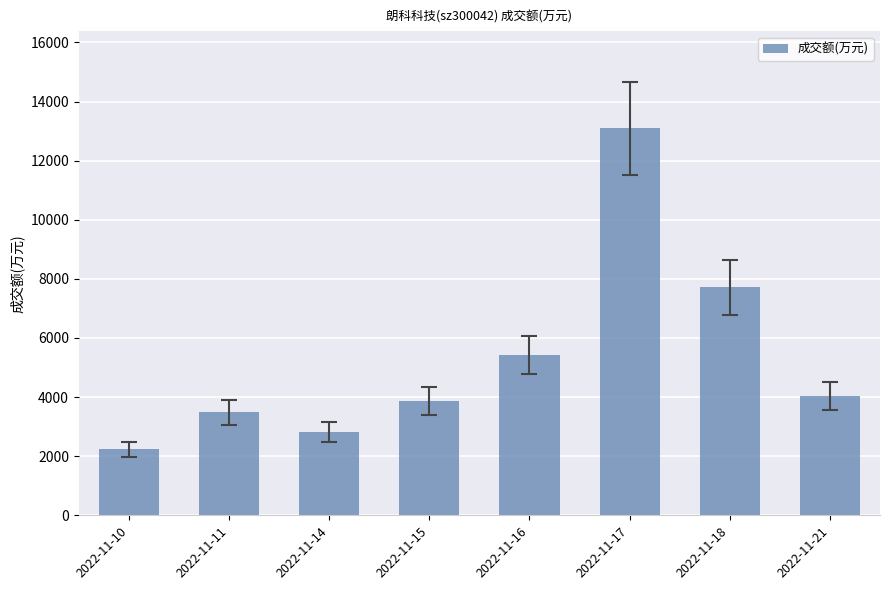

Where does the data first go above 4030?

2022-11-16